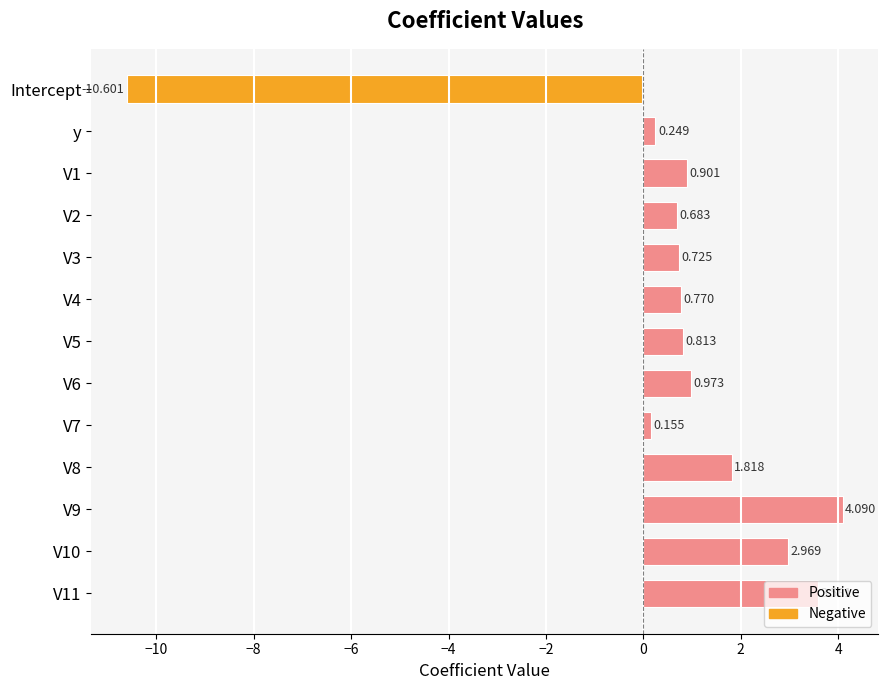

Which label corresponds to the smallest value in the chart?

Intercept